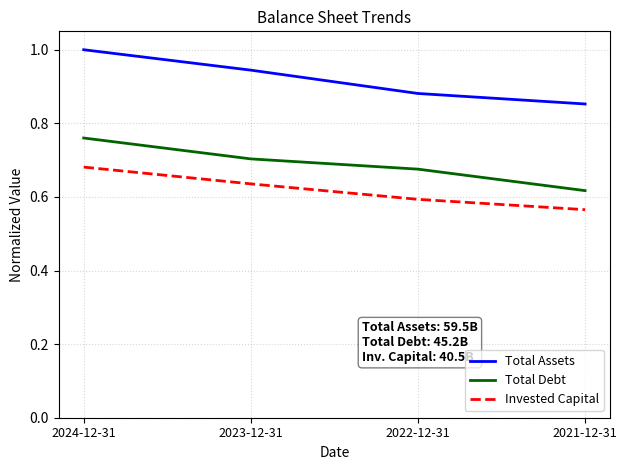

Count the number of categories in the chart.

4